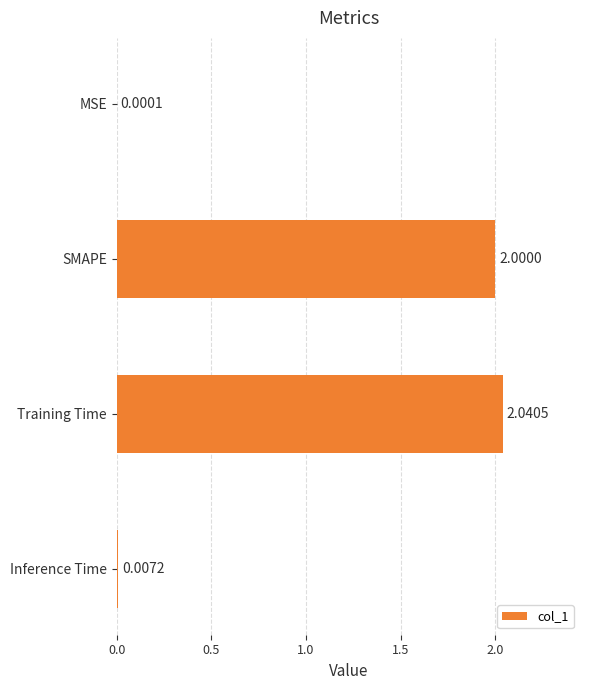

Where is the data nearest to the value 1?

Inference Time